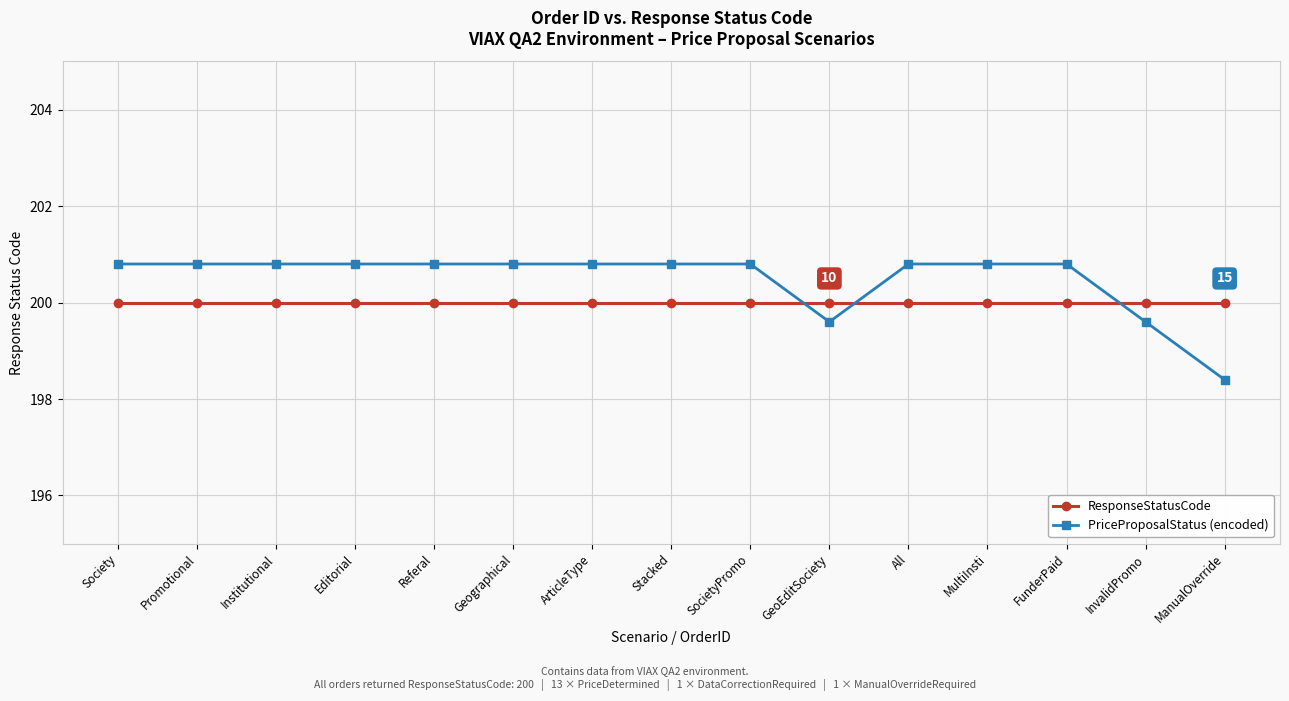

What is the difference between the highest and lowest values at InvalidPromo?

0.4